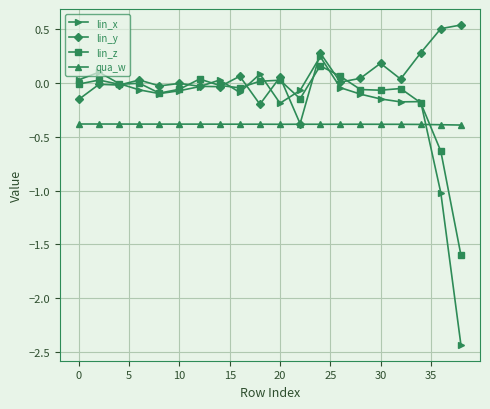

What is the lowest value of the lin_z series?

-1.6